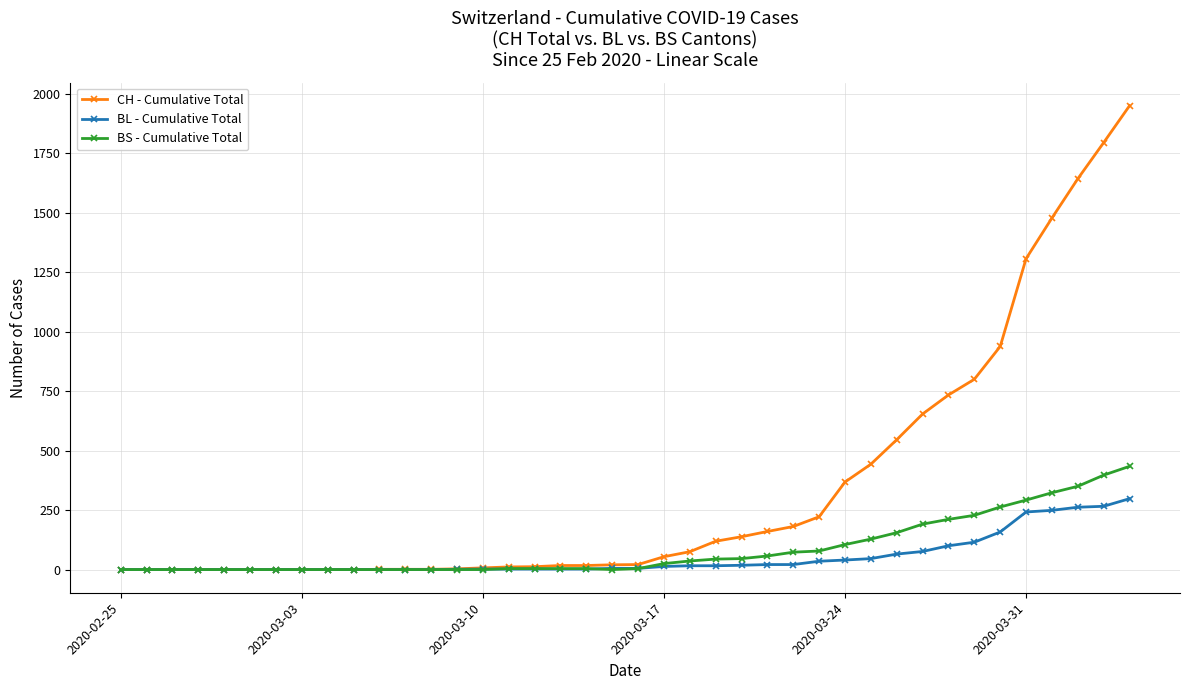

What is the maximum value for BL - Cumulative Total?

298